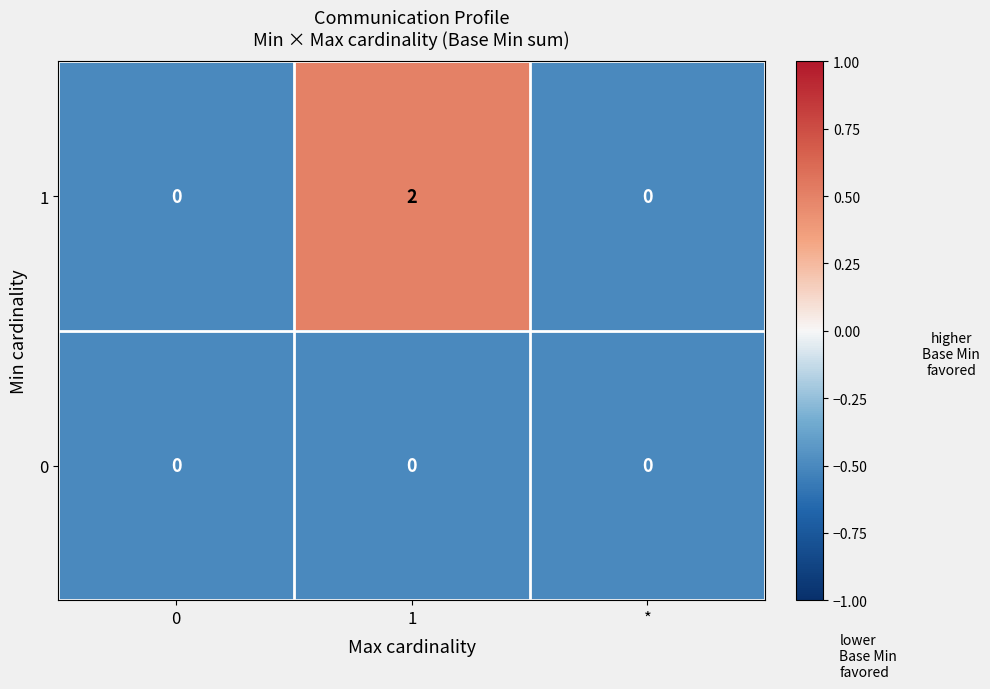

How many 1 values are between 0 and 2?

3